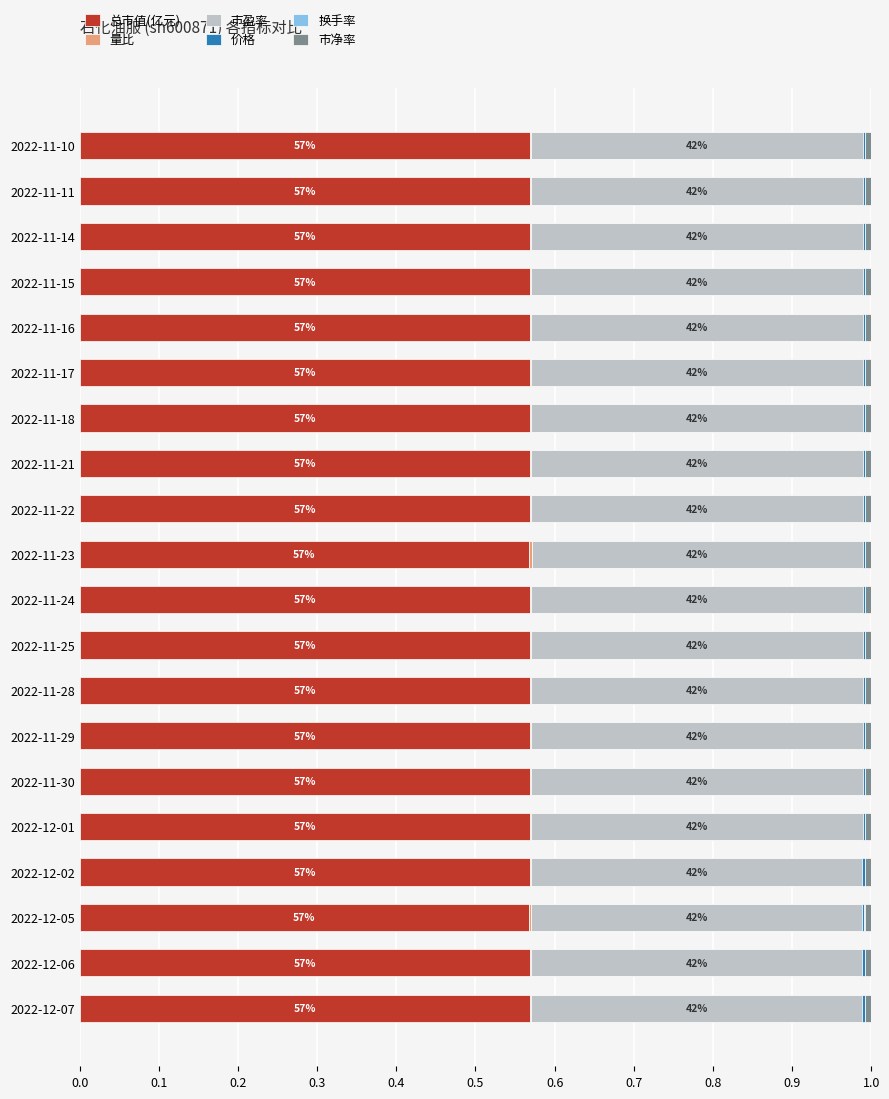

Count the number of categories in the chart.

20